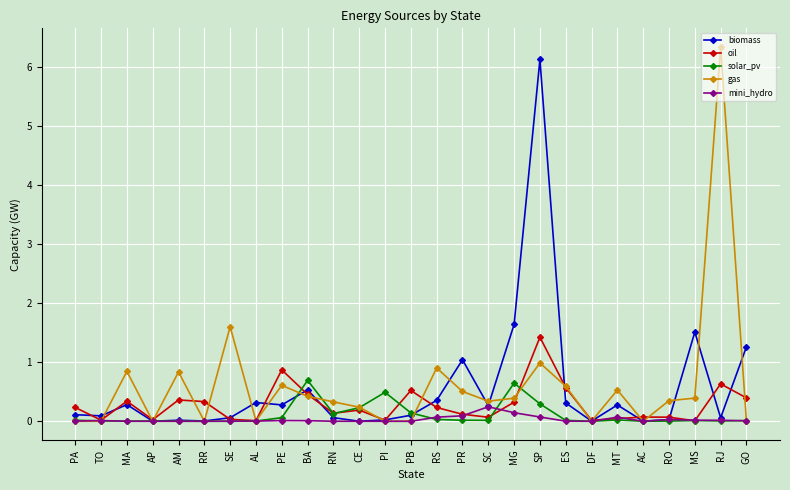

At which category is the sum across all series the highest?

SP